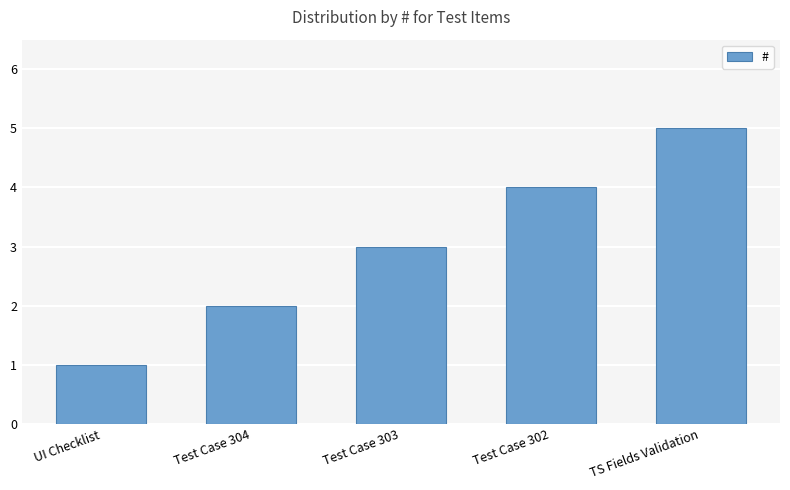

What is the difference between the maximum and minimum values?

4